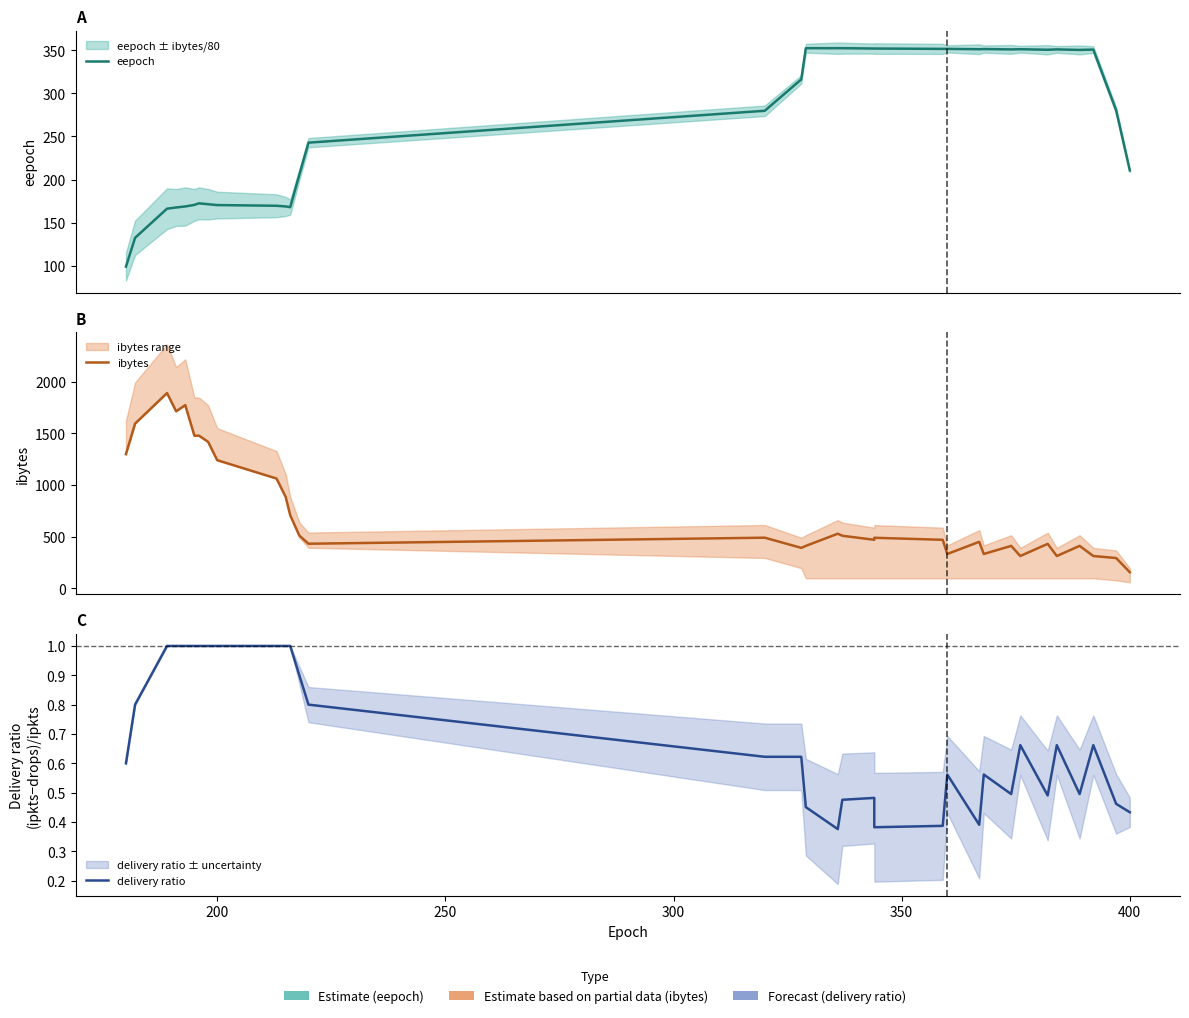

What is the smallest value displayed?

0.4